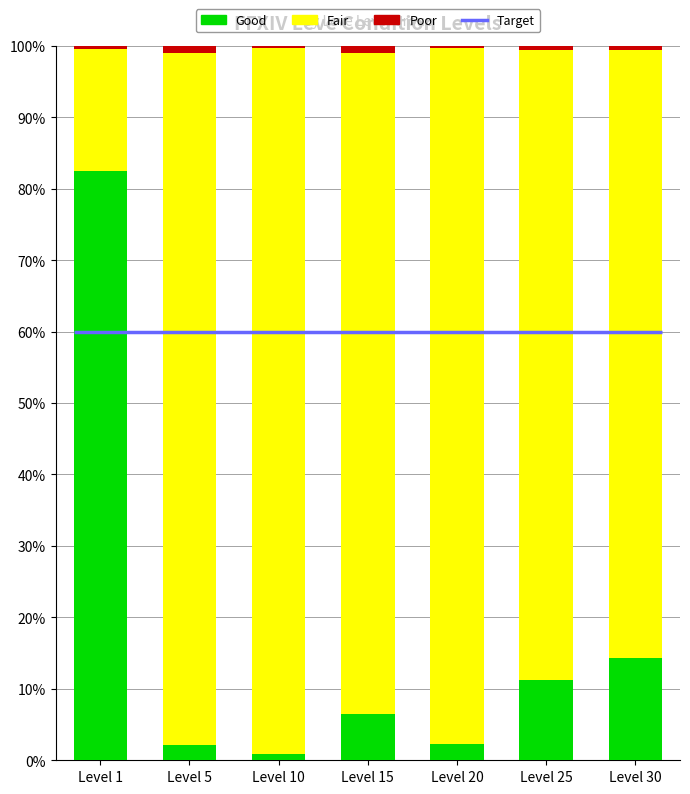

Which series changed the most between Level 1 and Level 25?

Good